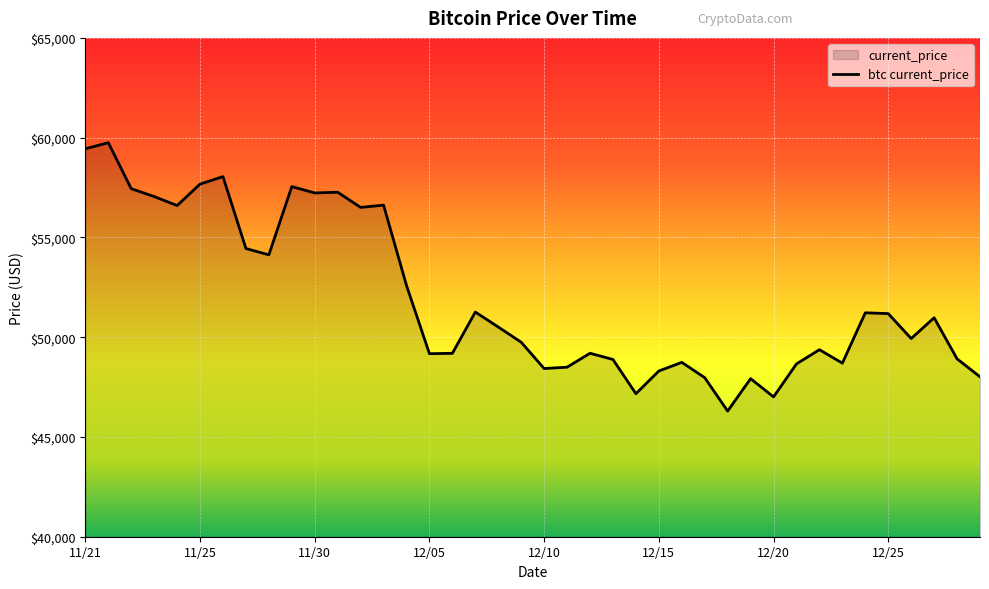

What is the difference between the maximum and minimum values?

13453